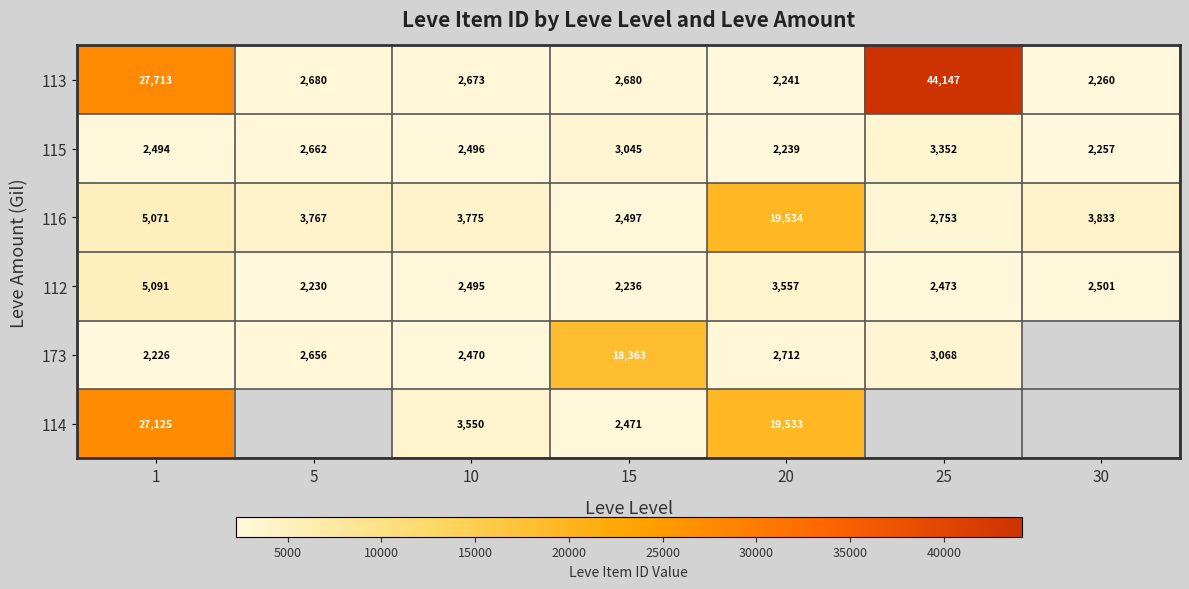

Between 10 and 15, which series saw the biggest shift?

173